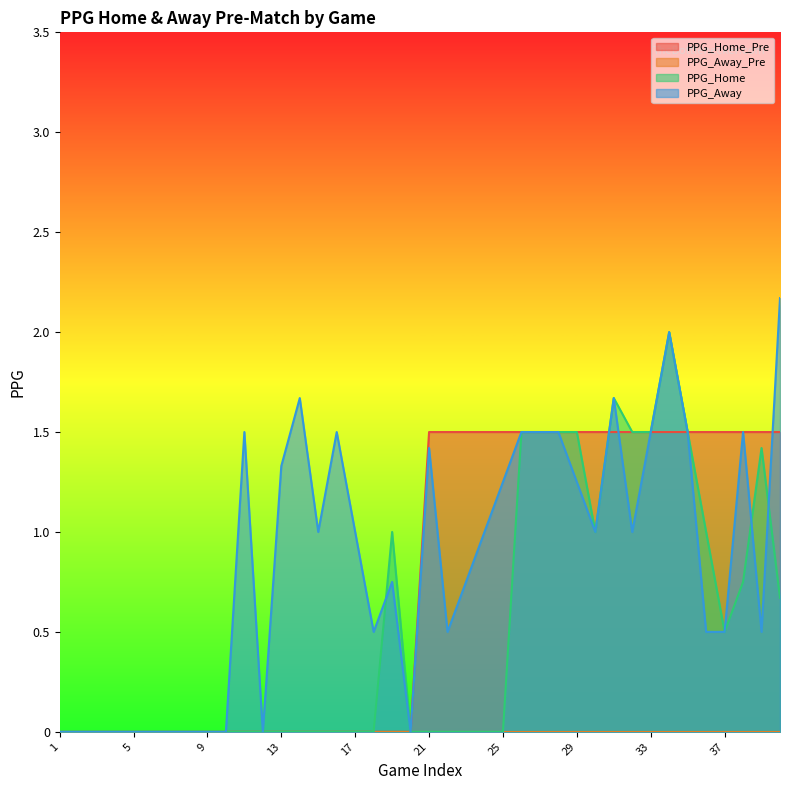

Which series has the largest range (max minus min)?

PPG_Away